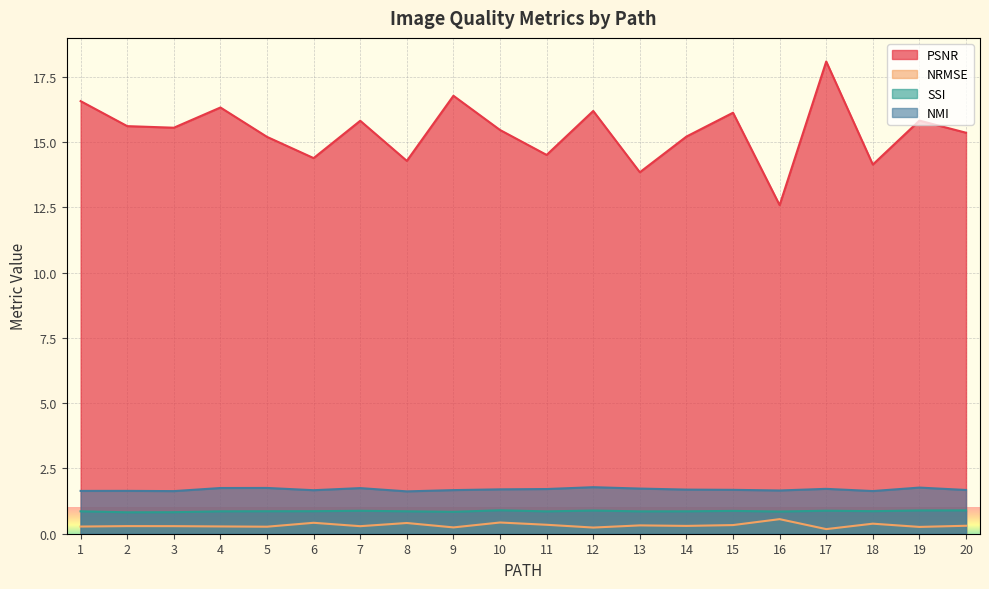

True or false: NRMSE has a value of 0.4 at 9.

False